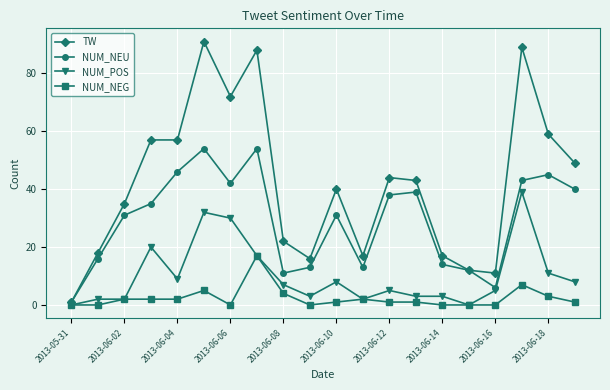

Rank the series by their maximum value, from lowest to highest.

NUM_NEG, NUM_POS, NUM_NEU, TW